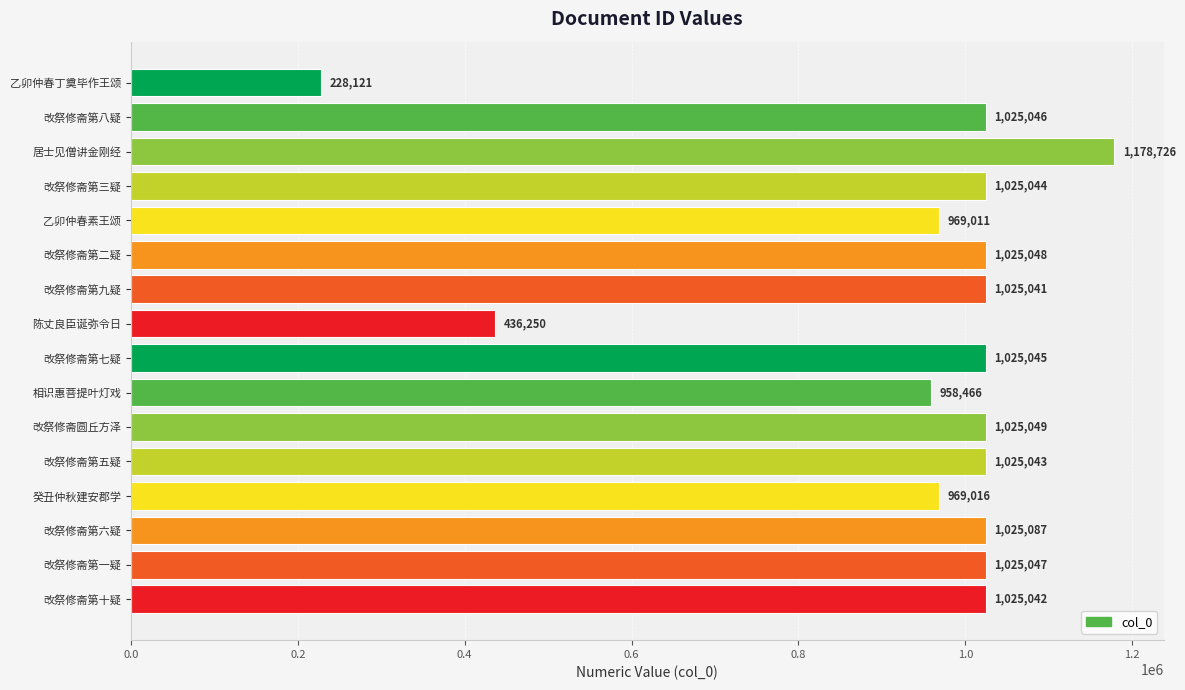

What is the sum of all values?

14990082